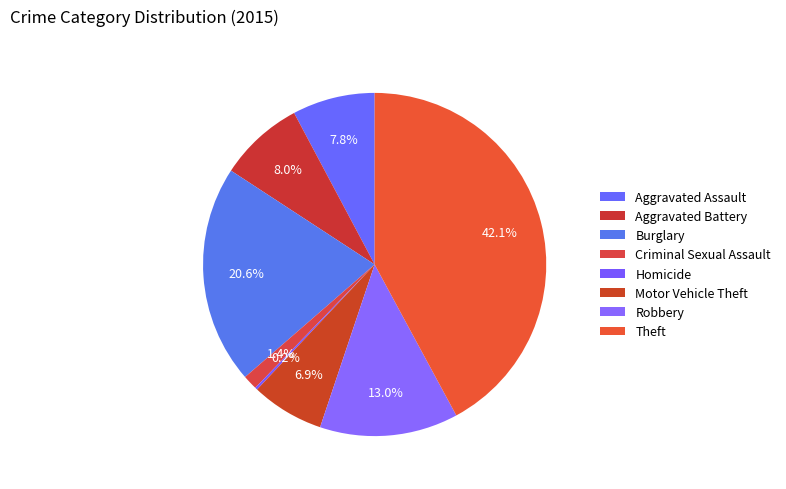

What is the ratio of the value at Motor Vehicle Theft to the value at Theft?

0.2